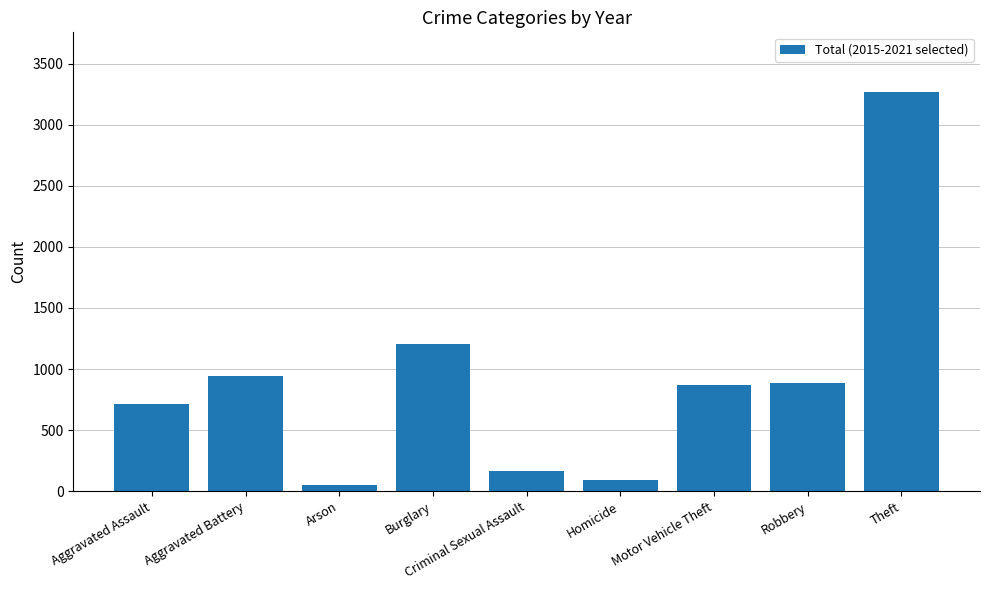

Approximately how many times larger is the value at Robbery compared to Burglary?

0.7